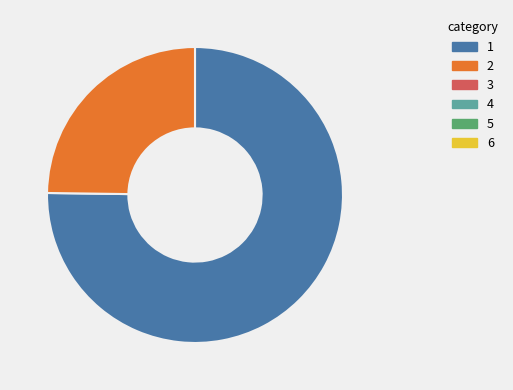

How many slices are in this pie chart?

2